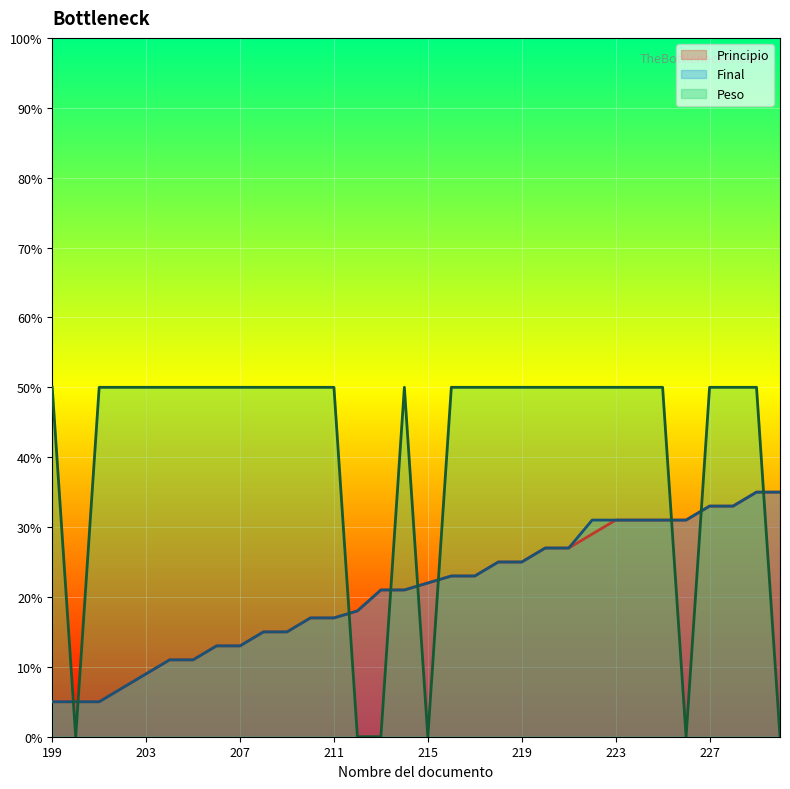

Where is the first local minimum for Peso?

200